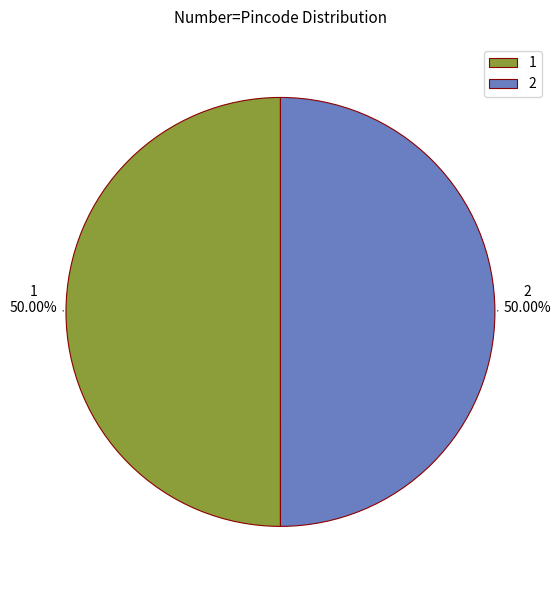

How many slices are in this pie chart?

2